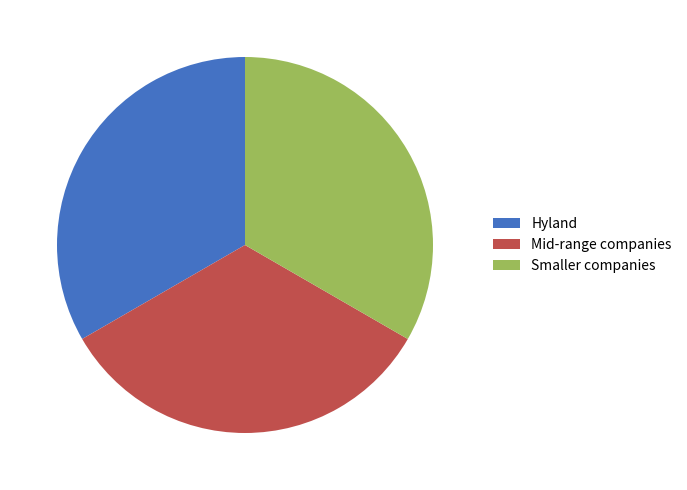

Combined, do Hyland and Mid-range companies account for over 50%?

Yes